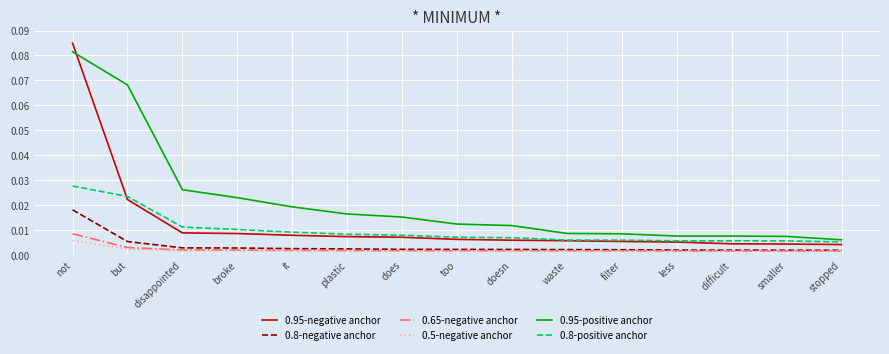

At which category is the sum across all series the highest?

not